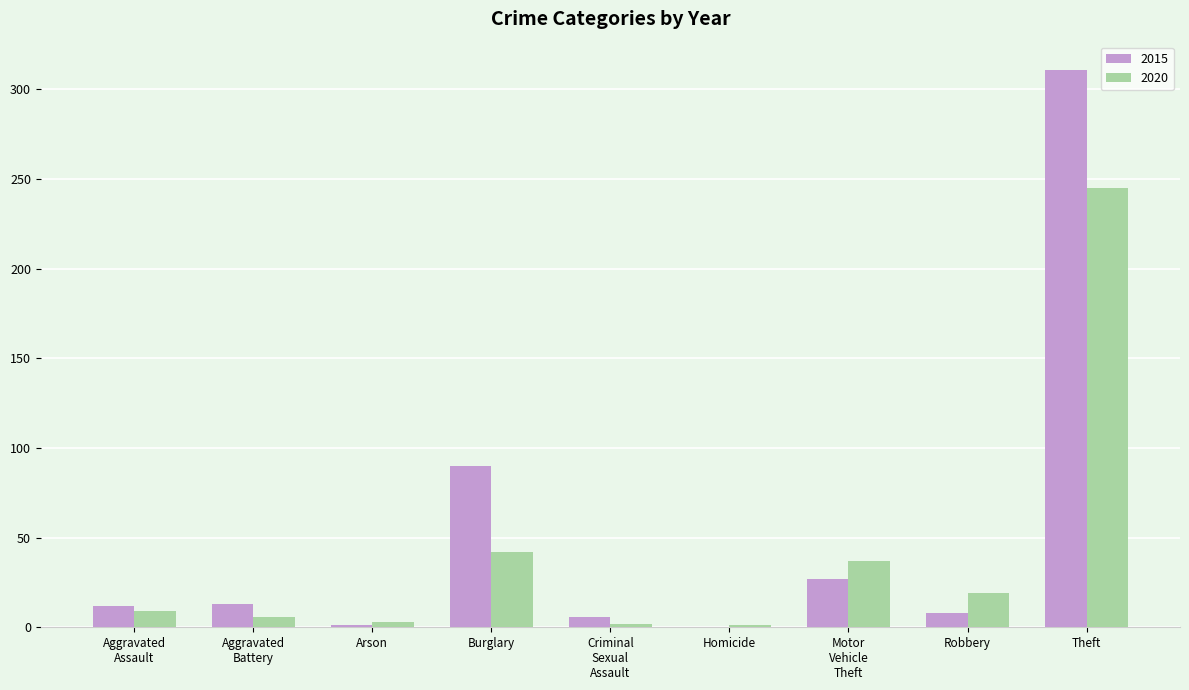

At which label is 2015 closest to 155?

Burglary